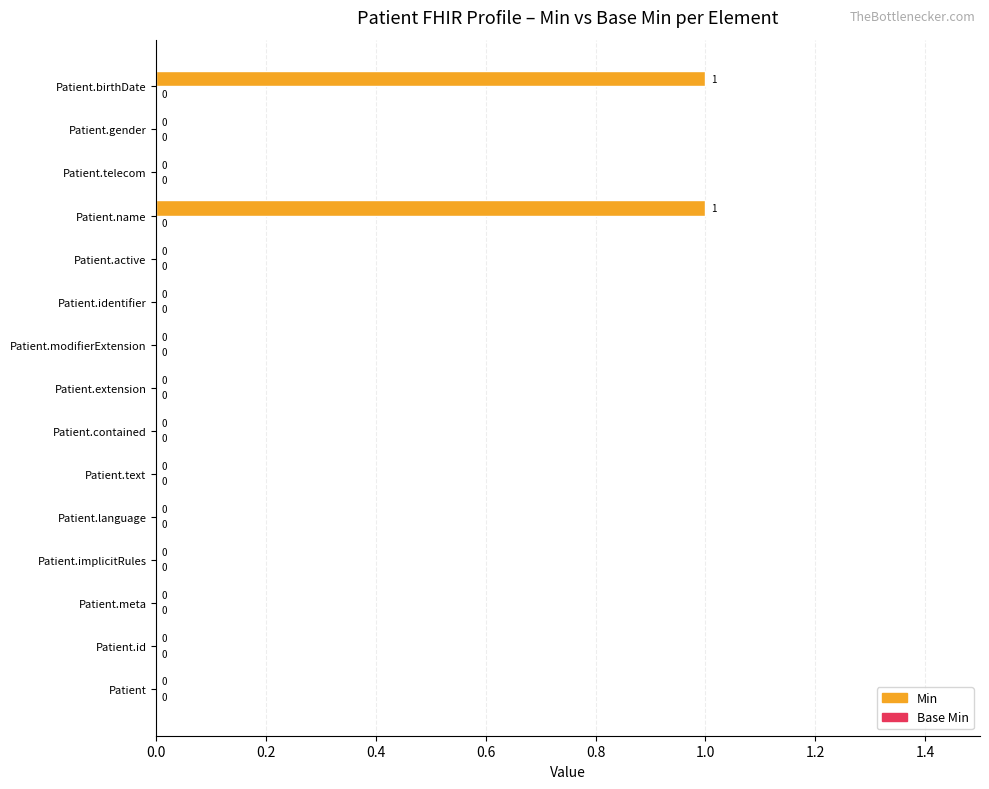

What is the change in value from Patient.id to Patient.birthDate?

+1